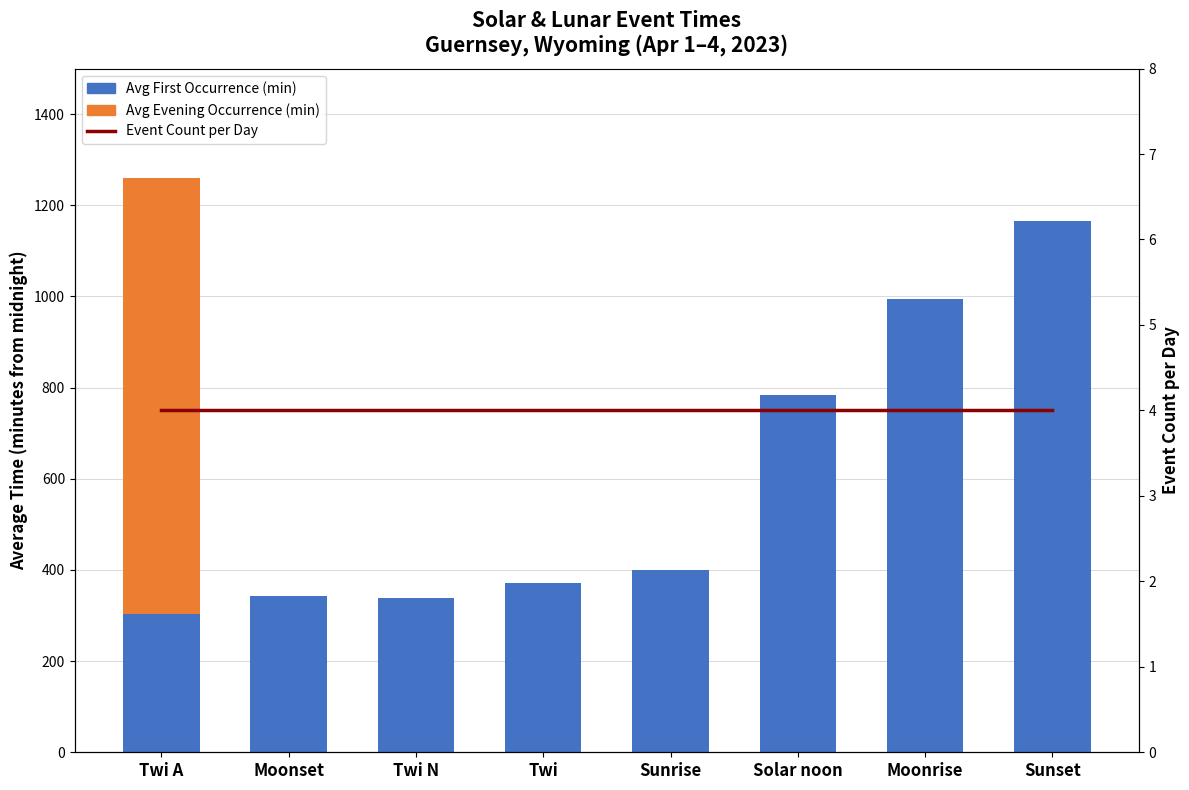

Reading left to right, list all the values displayed in this chart.

Avg First Occurrence (min): Twi A=303	Moonset=342	Twi N=338	Twi=372	Sunrise=400	Solar noon=783	Moonrise=994	Sunset=1165
Avg Evening Occurrence (min): Twi A=958	Moonset=0	Twi N=0	Twi=0	Sunrise=0	Solar noon=0	Moonrise=0	Sunset=0
Event Count per Day: Twi A=4	Moonset=4	Twi N=4	Twi=4	Sunrise=4	Solar noon=4	Moonrise=4	Sunset=4